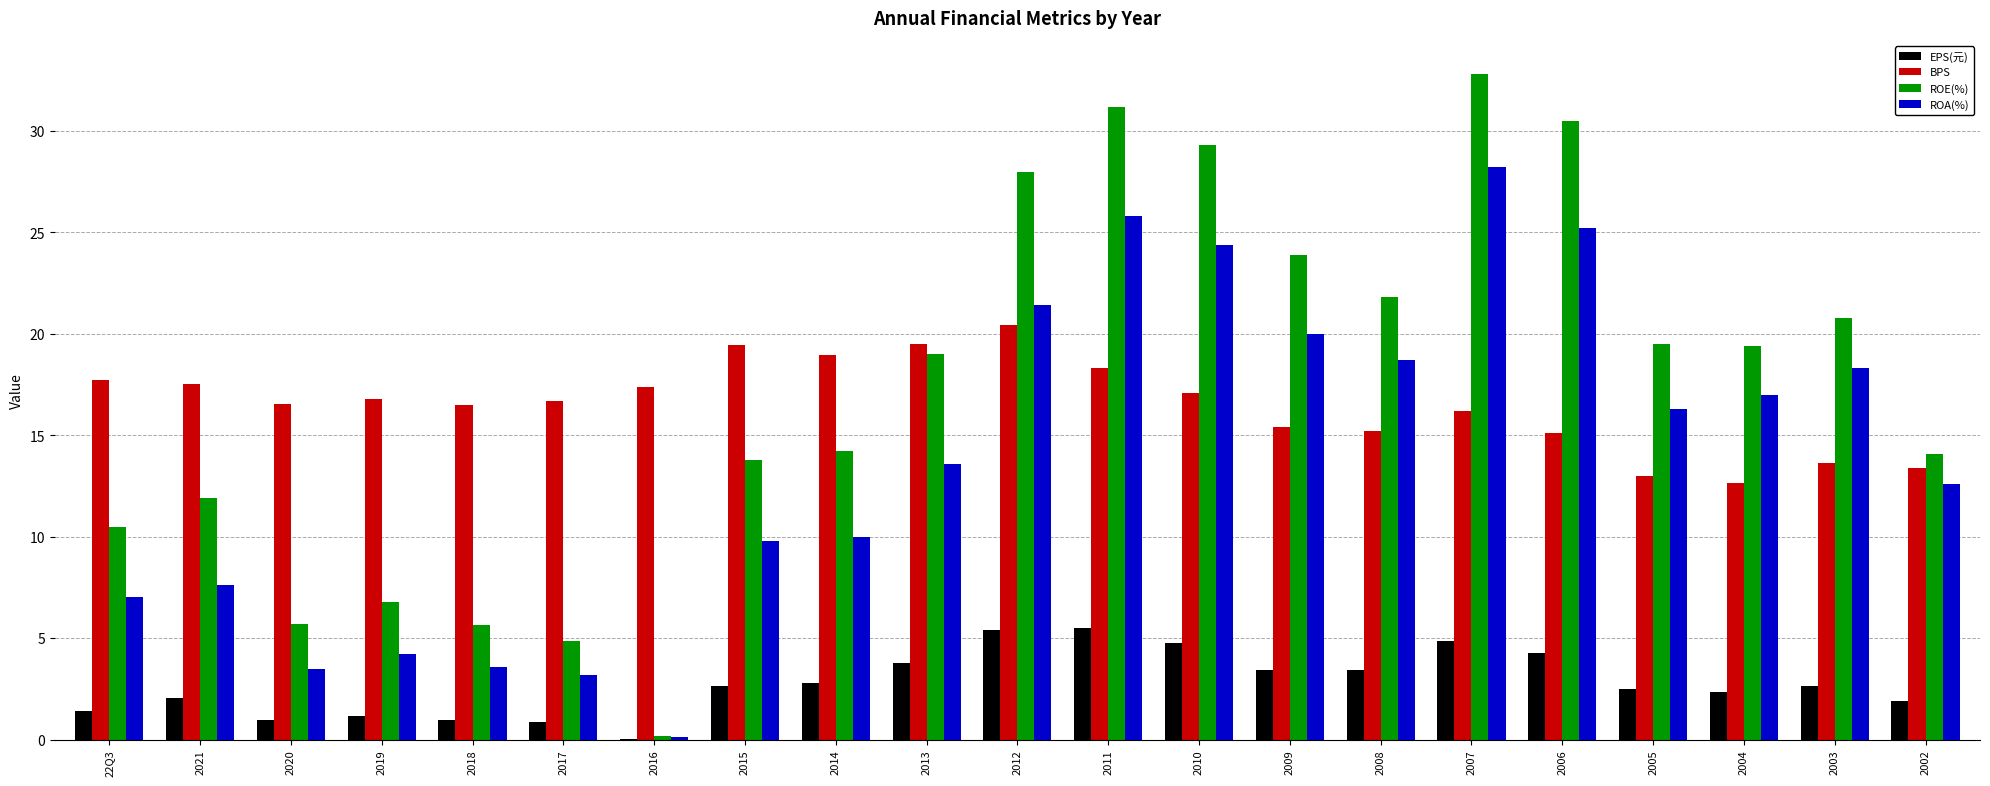

What is the sum of all BPS values?

347.4